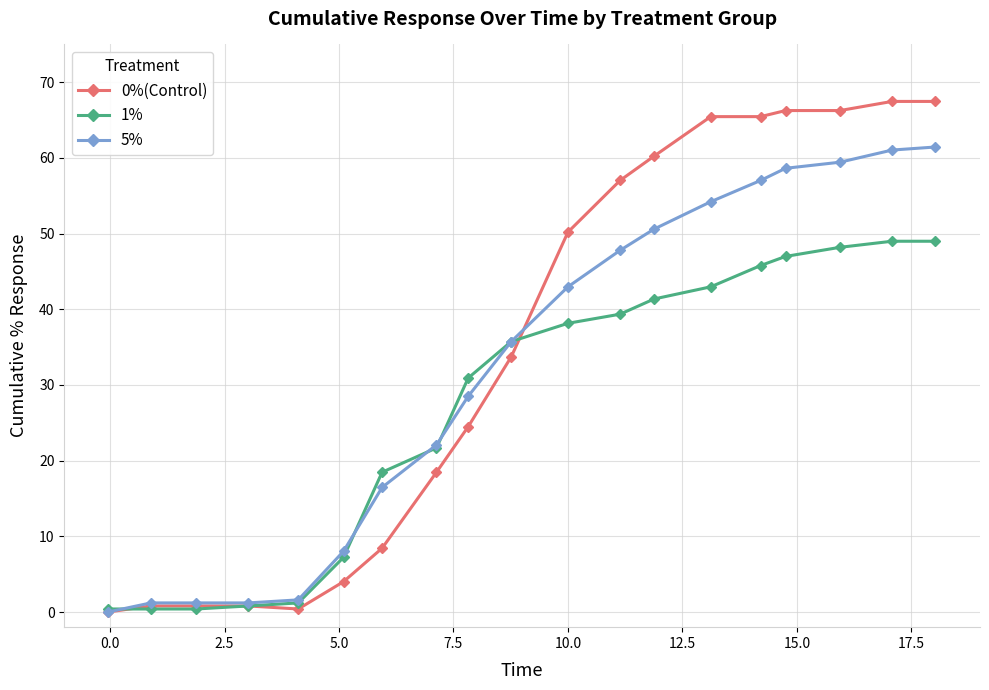

What is the maximum value shown in the chart?

67.5